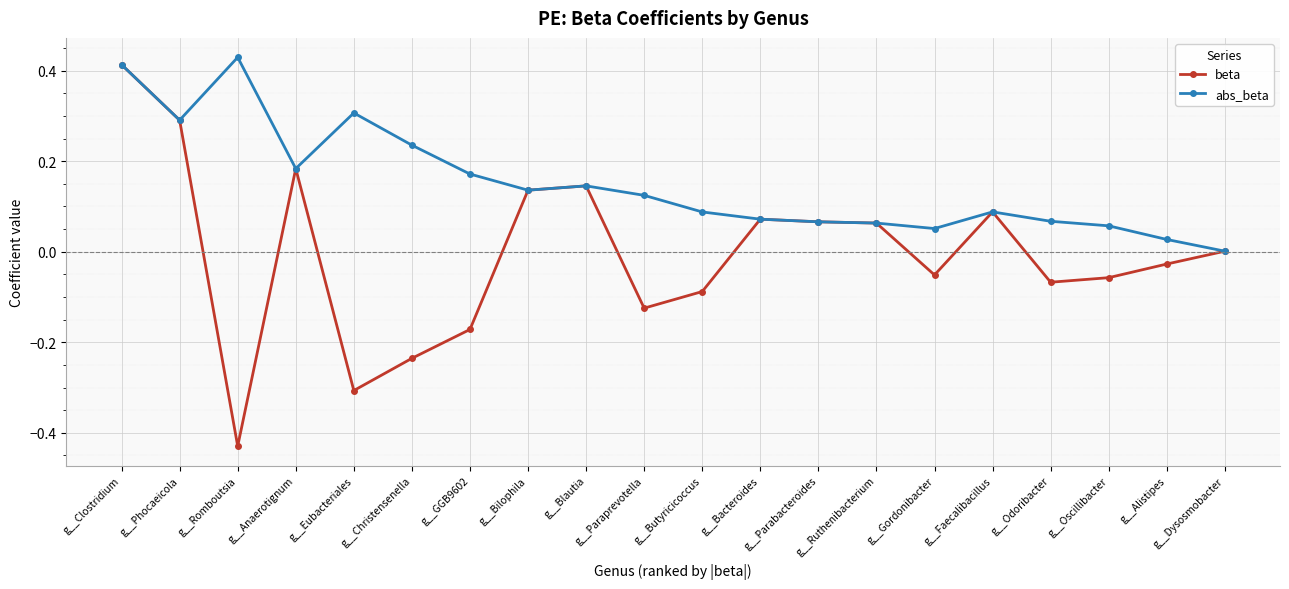

Between g__Paraprevotella and g__Ruthenibacterium, which series saw the biggest shift?

beta